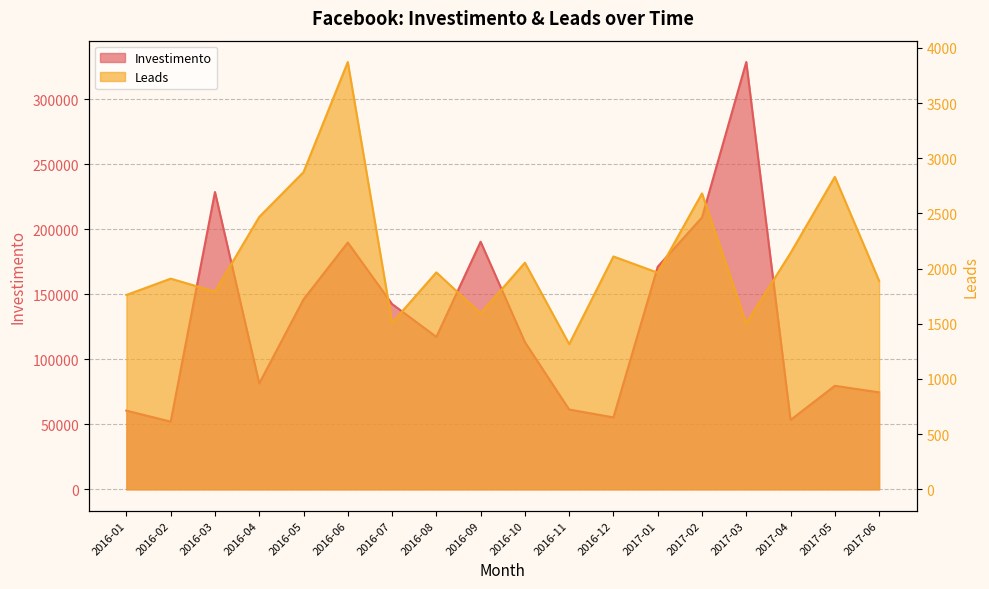

Which series has the widest spread of values?

Investimento